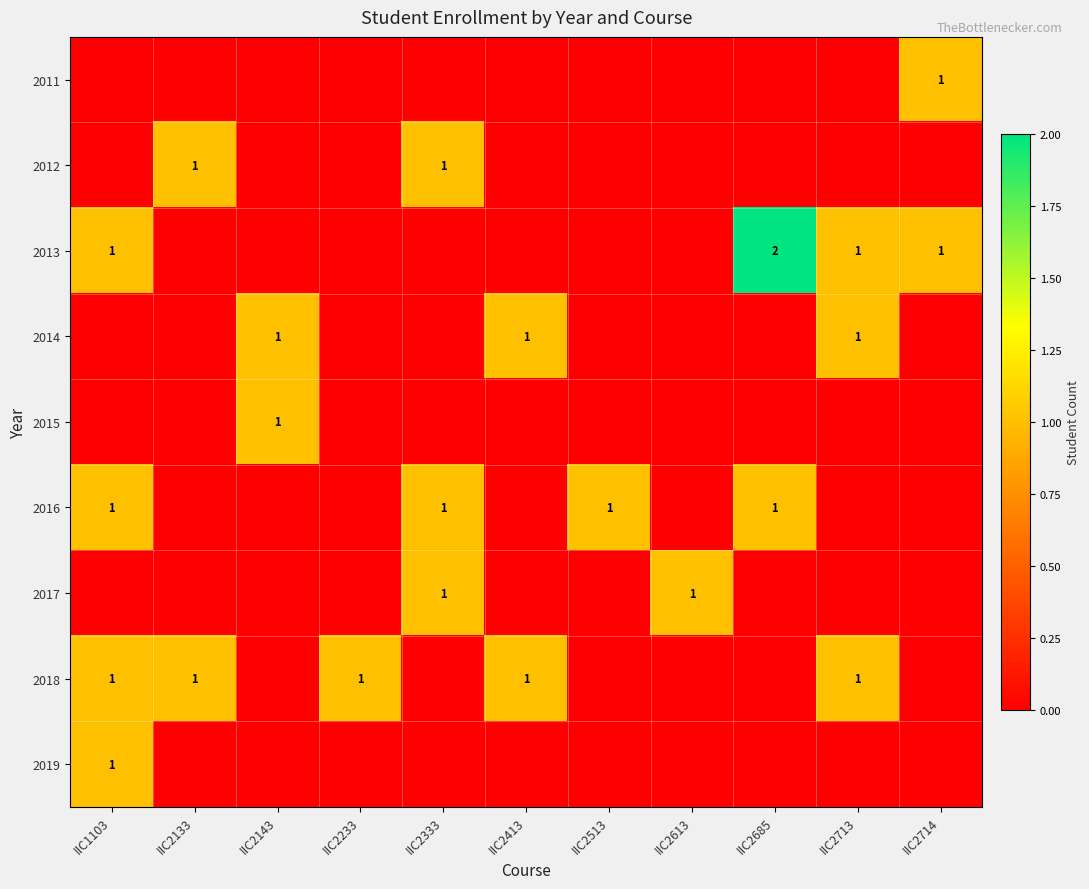

Is it true that 2014 equals 1 at IIC2143?

True